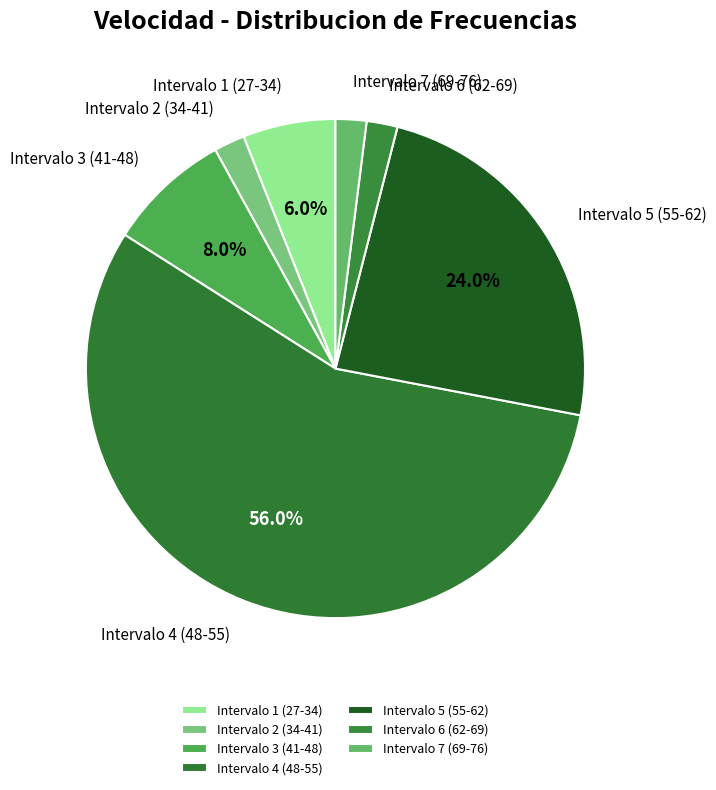

What percentage is the Intervalo 2 (34-41) slice, to the nearest percent?

2%